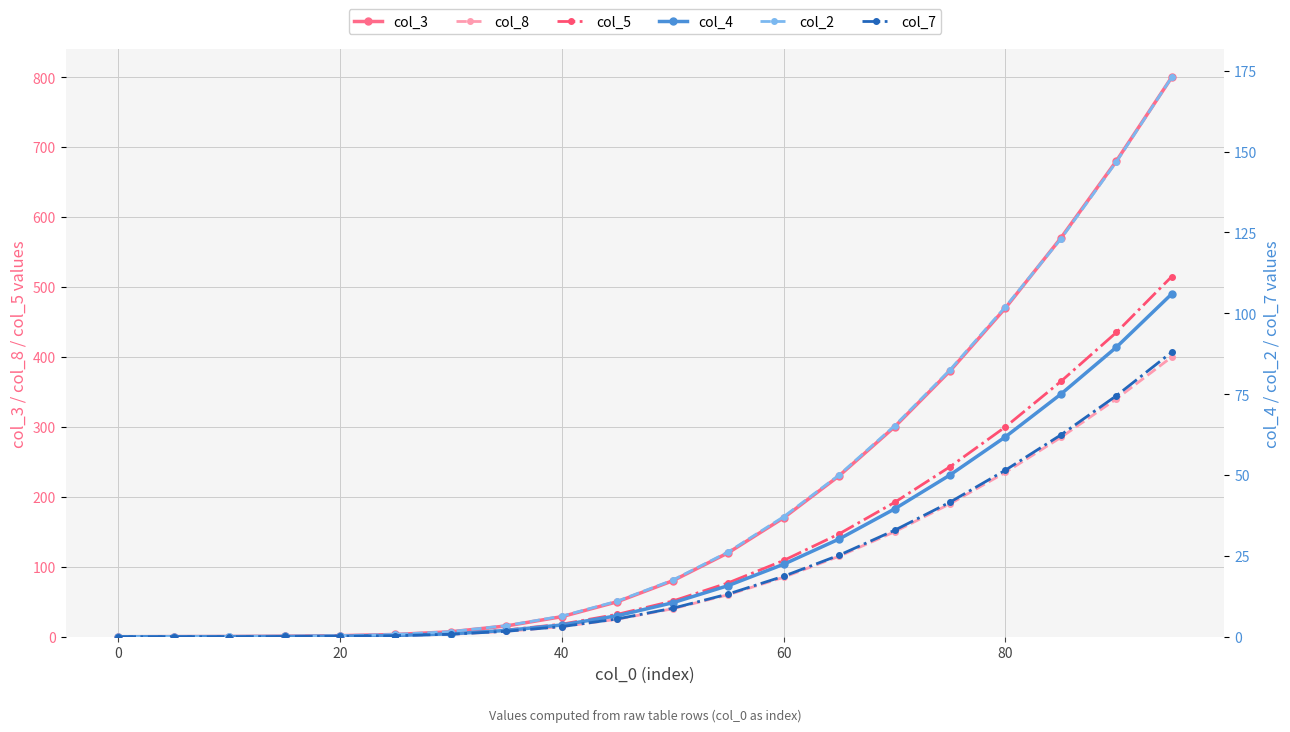

True or false: col_7 and col_2 cross at least once.

False